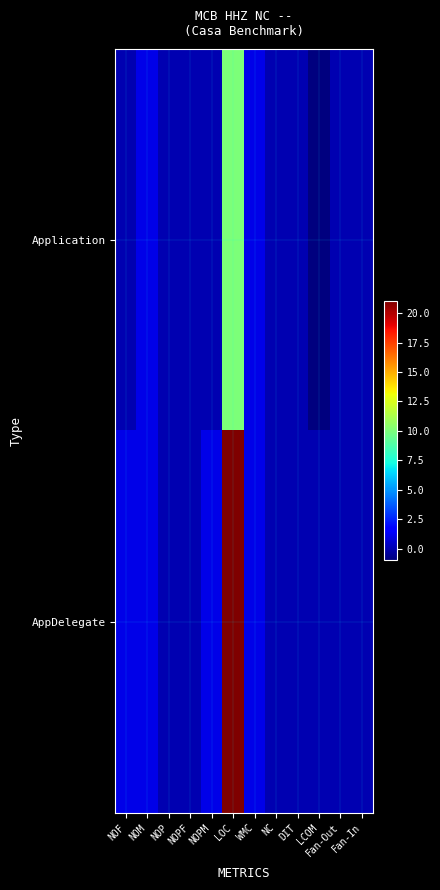

How many data points does each series have?

12